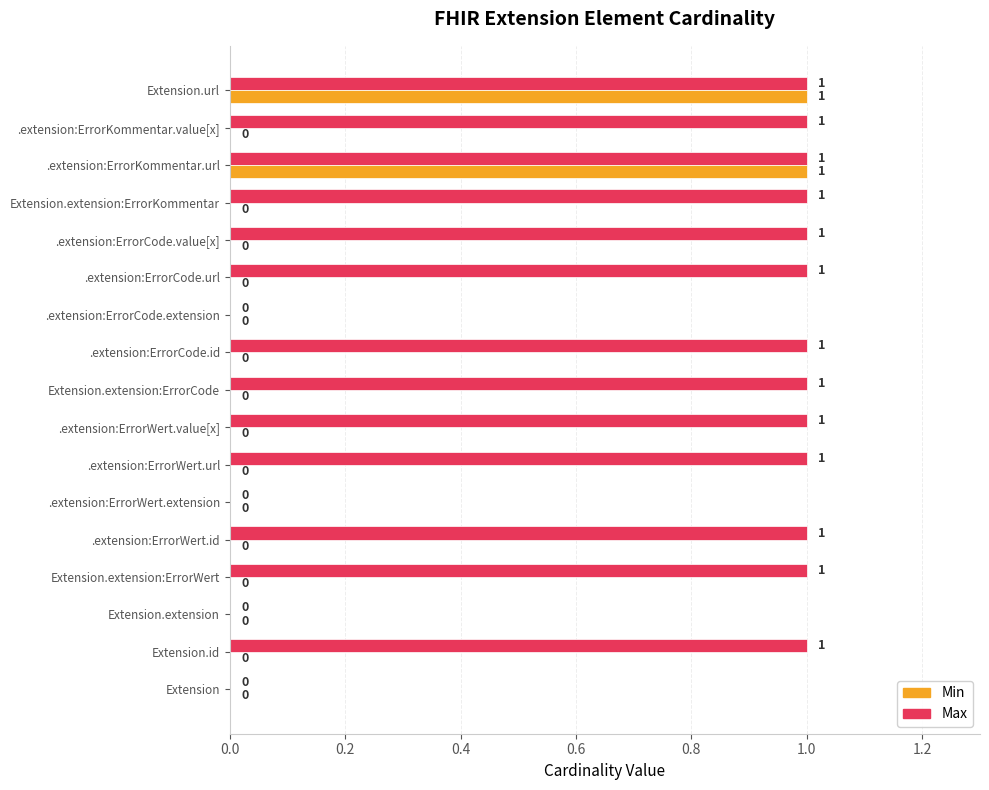

Which series has the largest total across all categories?

Max